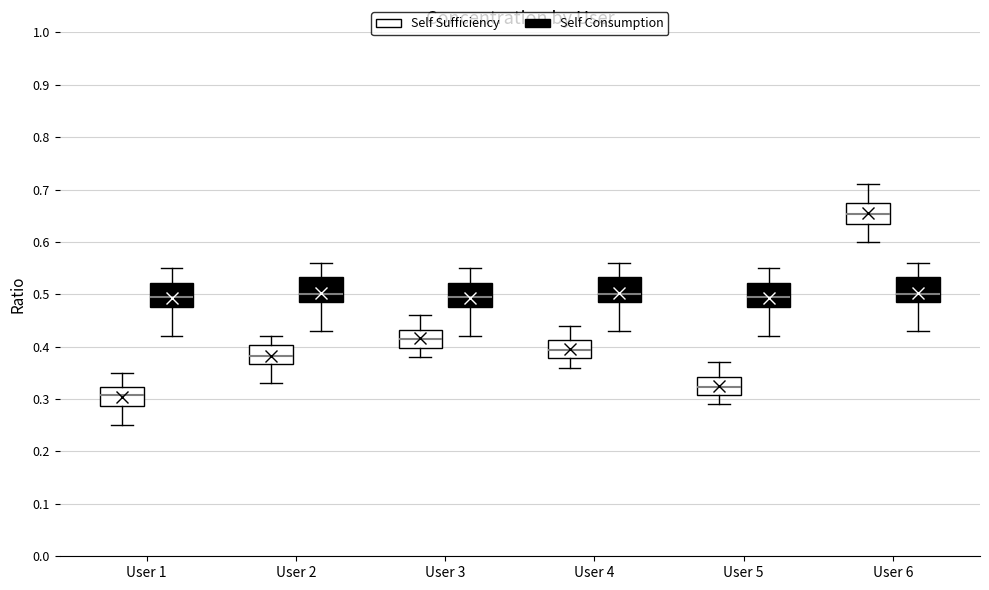

Reading left to right, read every box against the y-axis: the position of its median line, the range the box covers, and the ends of its whiskers. The values are not printed on the chart, so give them approximately, as read against the axis.

User 1 (Self Sufficiency): median 0.31, box 0.29 to 0.32, whiskers 0.25 to 0.35
User 1 (Self Consumption): median 0.50, box 0.48 to 0.52, whiskers 0.42 to 0.55
User 2 (Self Sufficiency): median 0.38, box 0.37 to 0.40, whiskers 0.33 to 0.42
User 2 (Self Consumption): median 0.50, box 0.49 to 0.53, whiskers 0.43 to 0.56
User 3 (Self Sufficiency): median 0.42, box 0.40 to 0.43, whiskers 0.38 to 0.46
User 3 (Self Consumption): median 0.50, box 0.48 to 0.52, whiskers 0.42 to 0.55
User 4 (Self Sufficiency): median 0.39, box 0.38 to 0.41, whiskers 0.36 to 0.44
User 4 (Self Consumption): median 0.50, box 0.49 to 0.53, whiskers 0.43 to 0.56
User 5 (Self Sufficiency): median 0.32, box 0.31 to 0.34, whiskers 0.29 to 0.37
User 5 (Self Consumption): median 0.50, box 0.48 to 0.52, whiskers 0.42 to 0.55
User 6 (Self Sufficiency): median 0.65, box 0.64 to 0.68, whiskers 0.60 to 0.71
User 6 (Self Consumption): median 0.50, box 0.49 to 0.53, whiskers 0.43 to 0.56